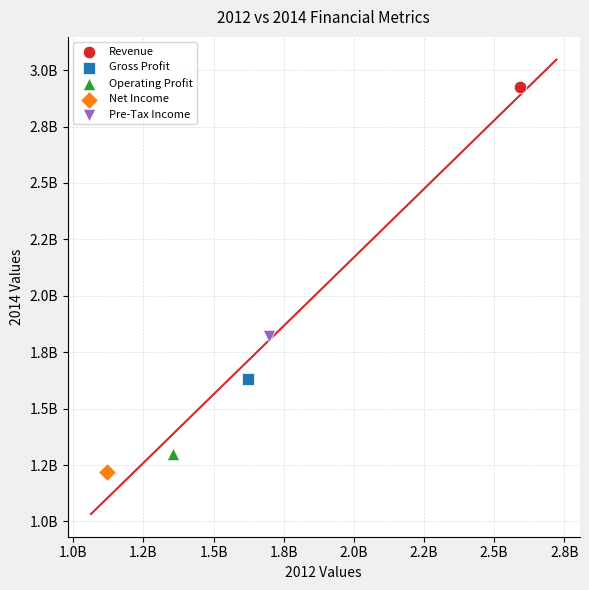

Which series contains the lowest Y value?

Net Income